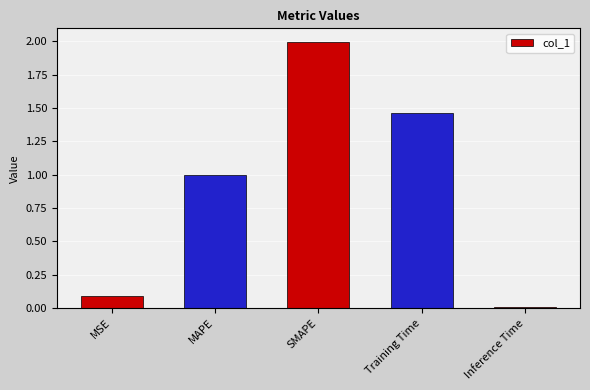

The value at SMAPE is 1.3. True or false?

False